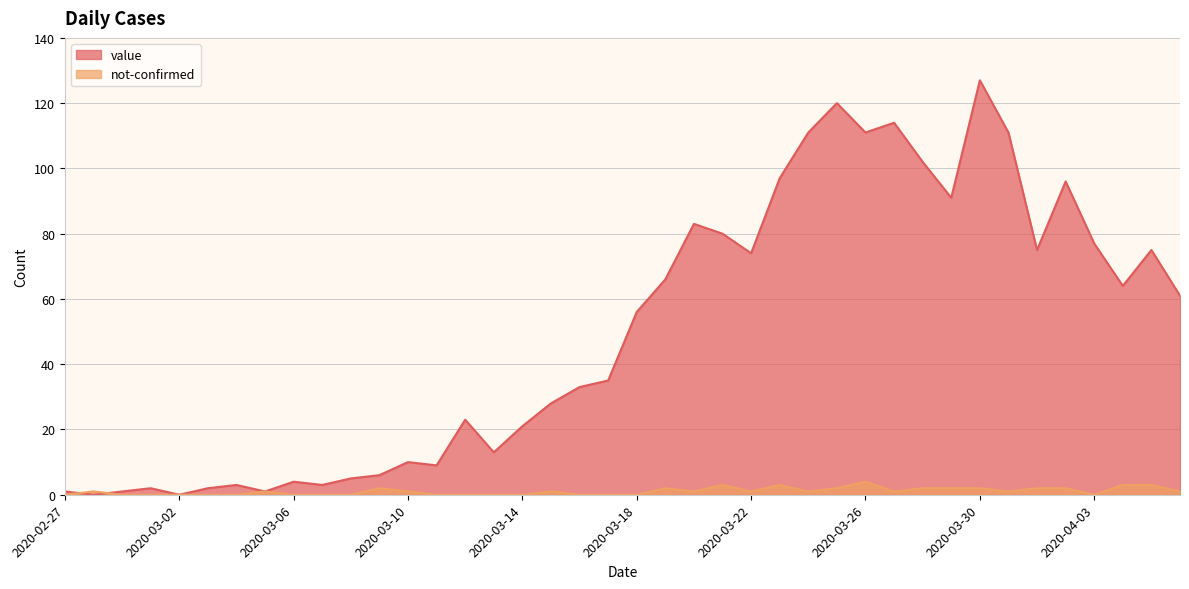

How many not-confirmed values are between 0 and 2?

35